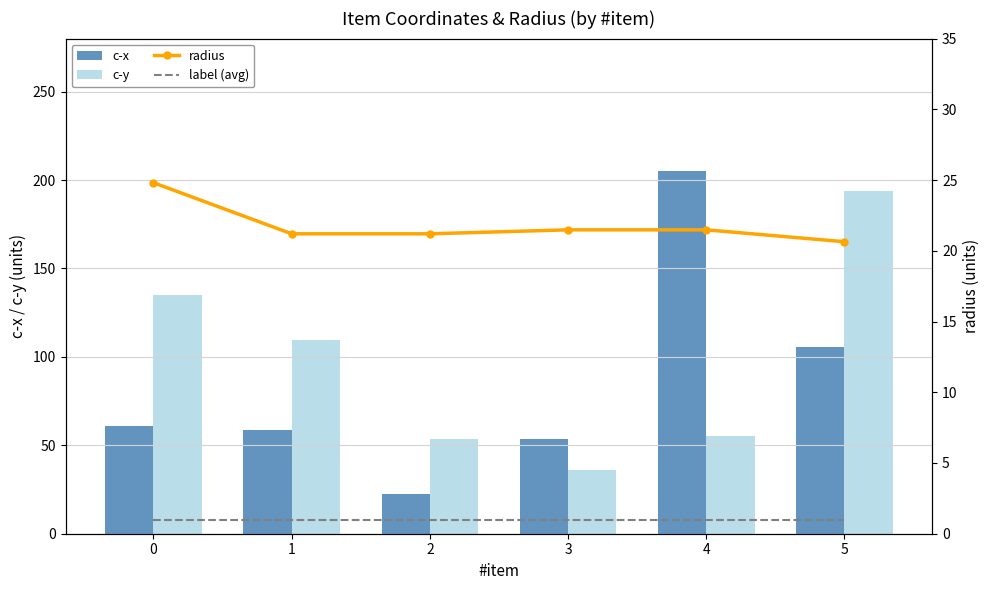

At how many categories does at least one series exceed 70?

4